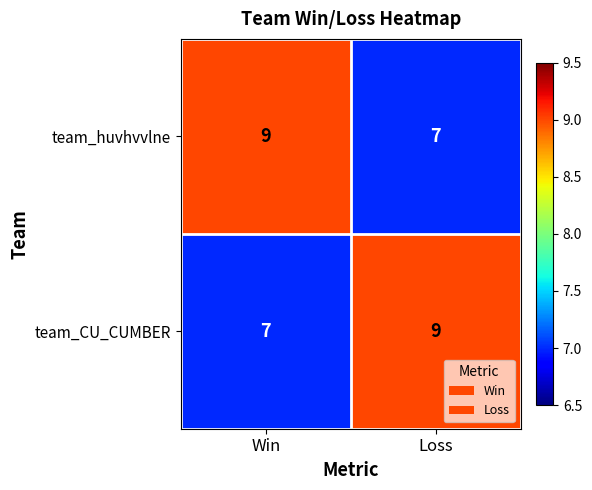

What is the total value across all series at Loss?

16